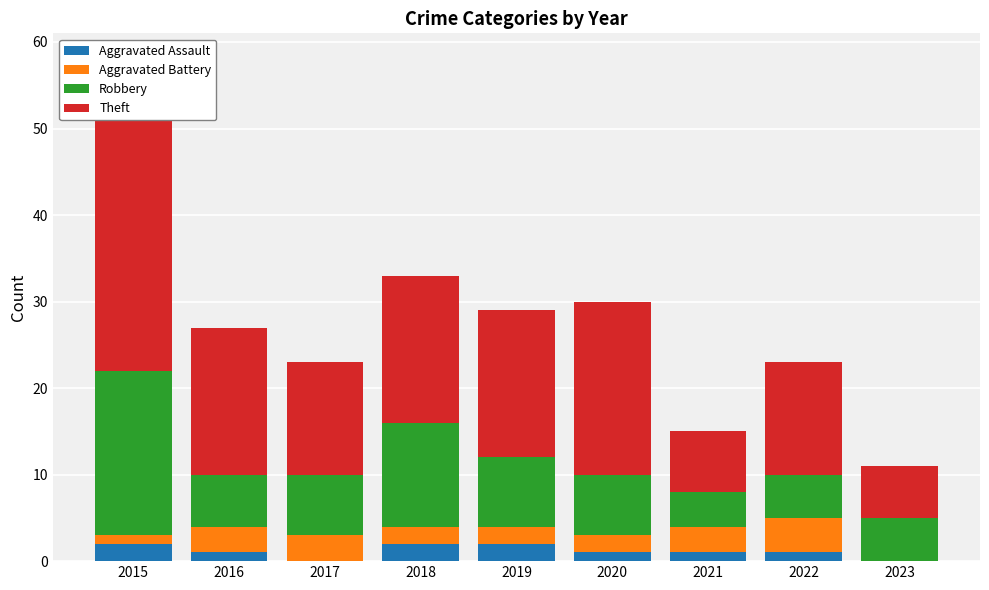

Rank the series by their maximum value, from lowest to highest.

Aggravated Assault, Aggravated Battery, Robbery, Theft